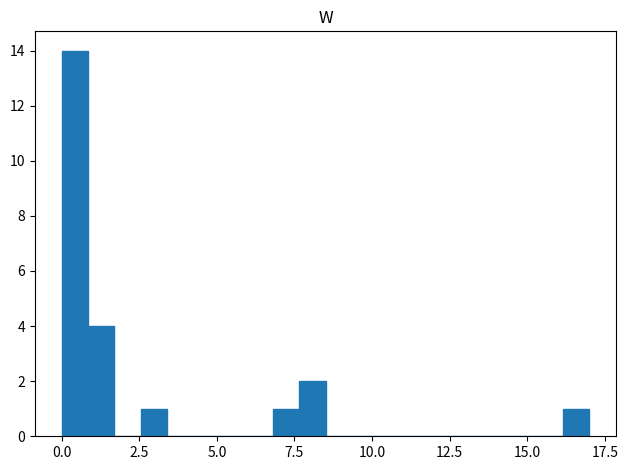

Around what value on the x-axis is the tallest bar? Give the approximate position of its centre, as read against the axis.

0.5